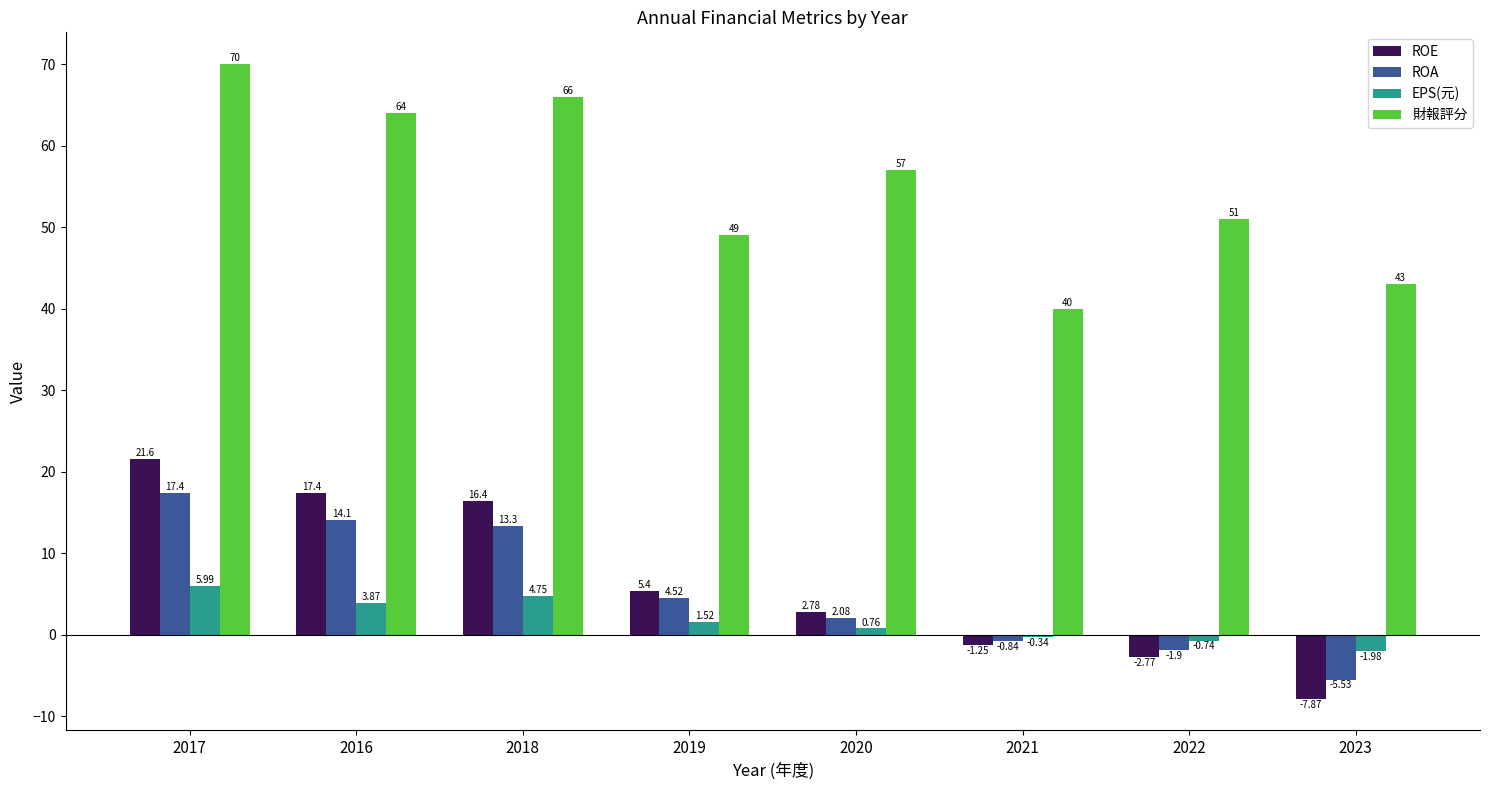

Is the value of ROE at 2021 greater than the value of EPS(元) at 2023?

Yes